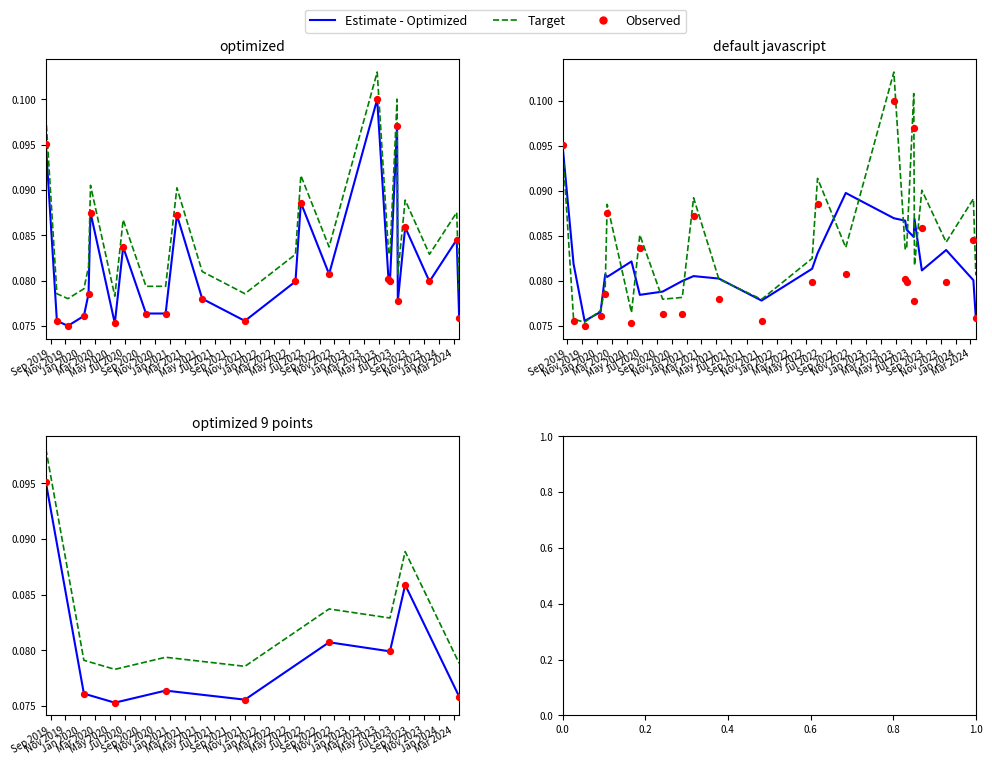

At which category is the sum across all series the highest?

Sep 2019